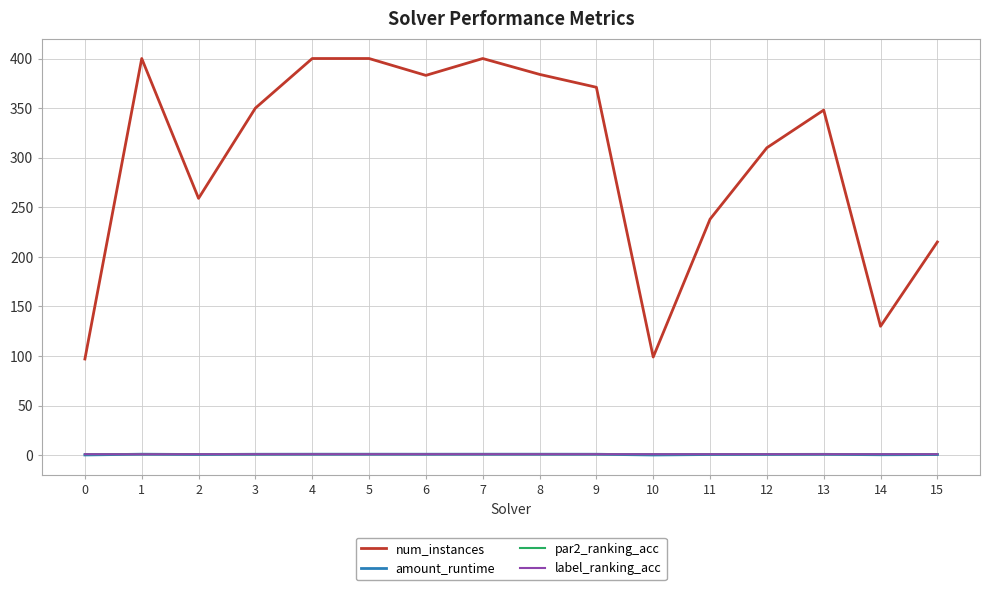

Which series has the largest total across all categories?

num_instances